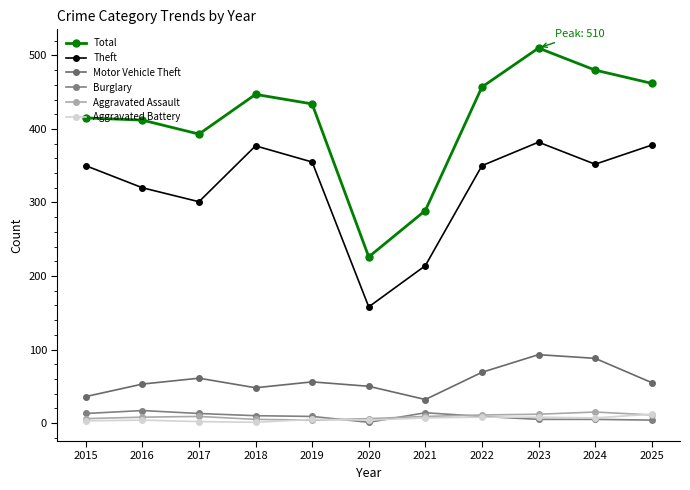

How many data points in Theft are less than 350?

4